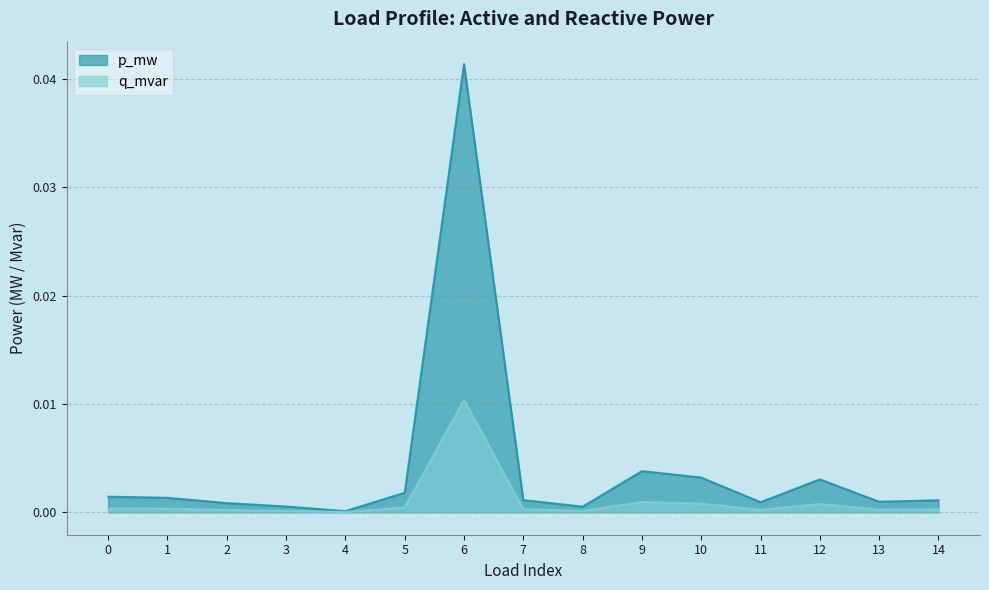

Which series has the largest total across all categories?

p_mw